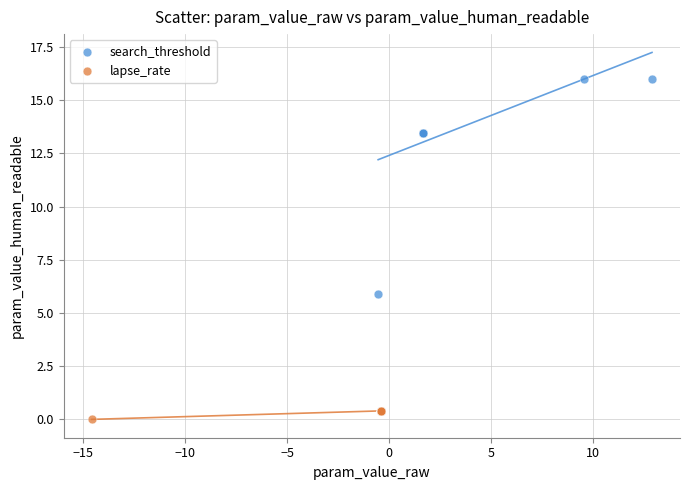

Which series reaches the maximum Y coordinate?

search_threshold